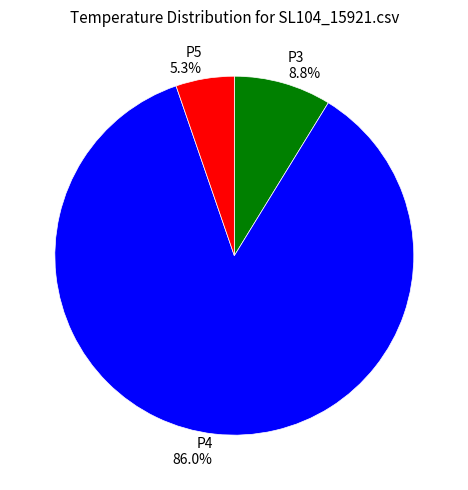

Count the number of slices in the pie.

3